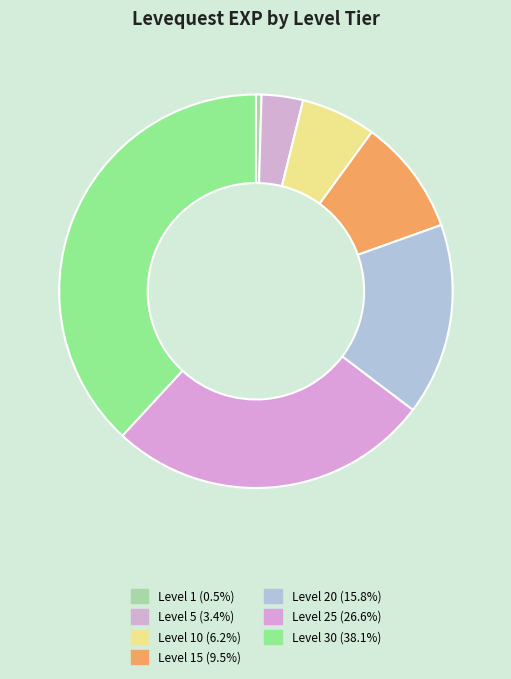

Which category has the smallest portion of the pie?

Level 1